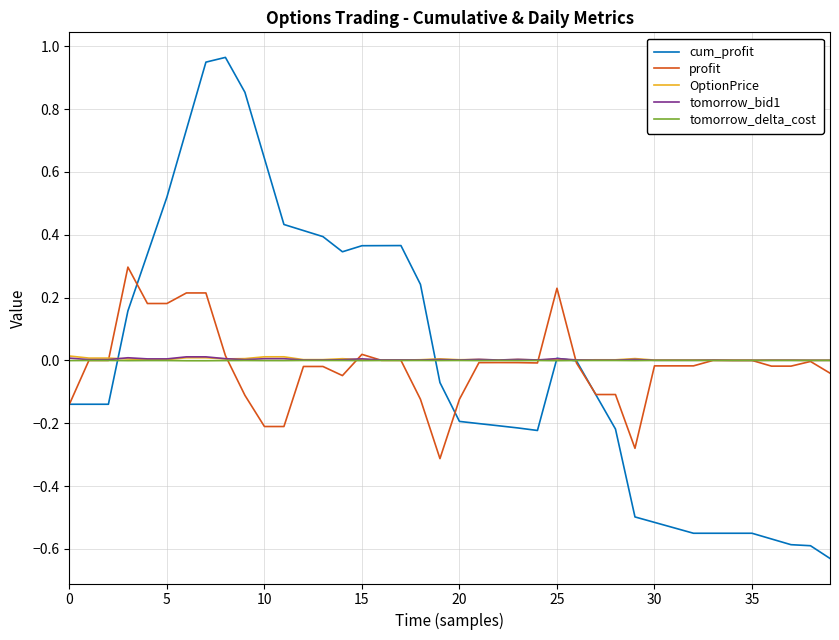

Which series has the widest spread of values?

cum_profit